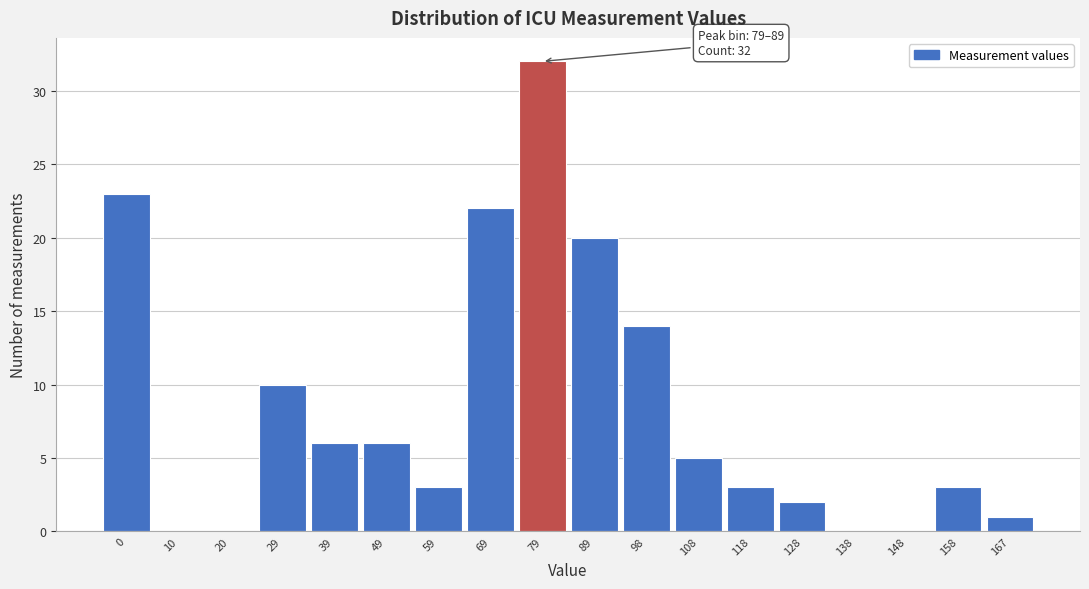

Reading left to right, list all the values displayed in this chart.

0=23	10=0	20=0	29=10	39=6	49=6	59=3	69=22	79=32	89=20	98=14	108=5	118=3	128=2	138=0	148=0	158=3	167=1